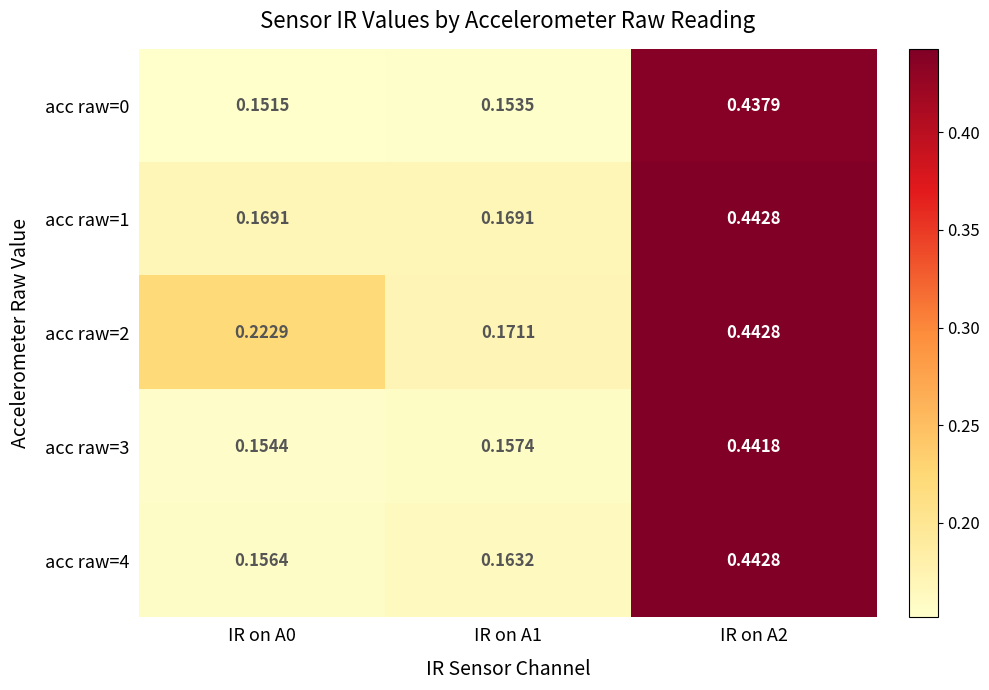

How many data points does each series have?

3